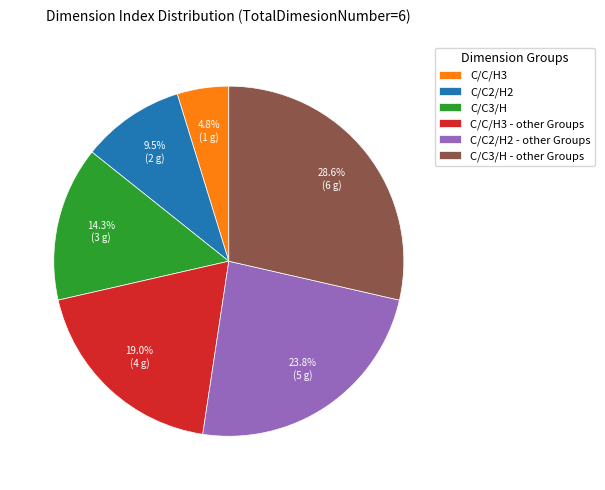

To the nearest percent, what percentage of the pie is C/C3/H?

14%